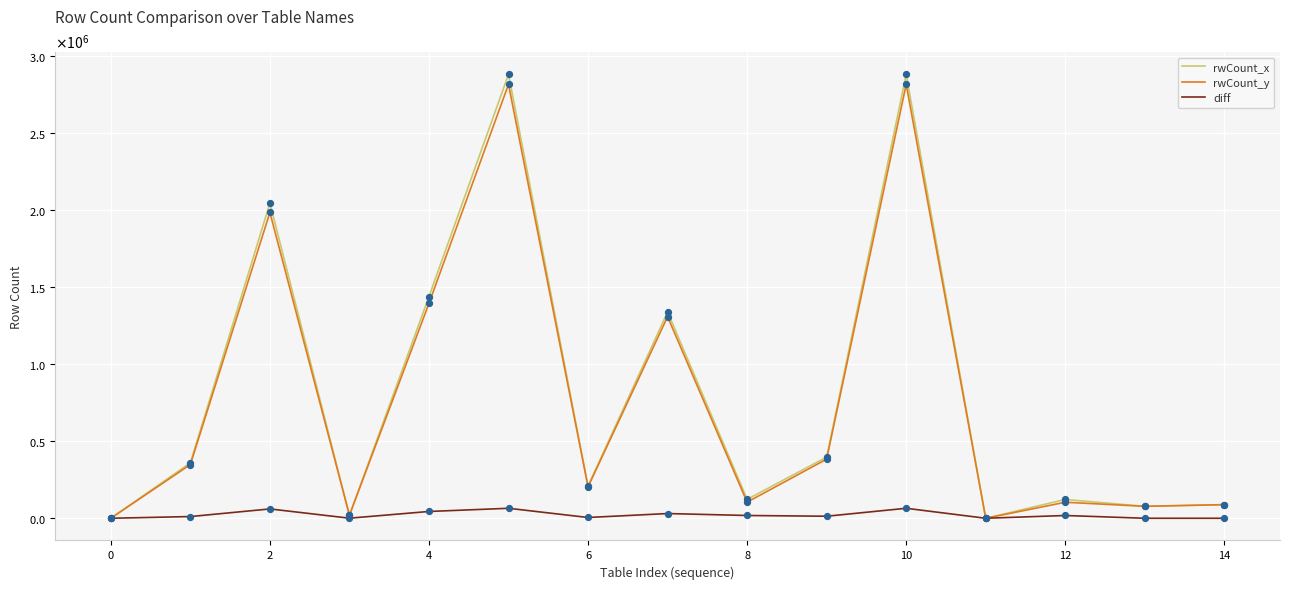

Is this an area chart (filled region under the line)?

No